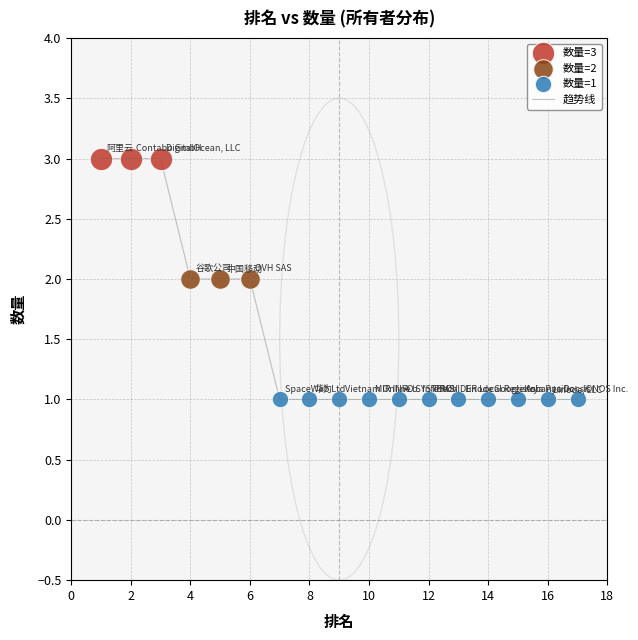

What is the greatest value displayed?

3